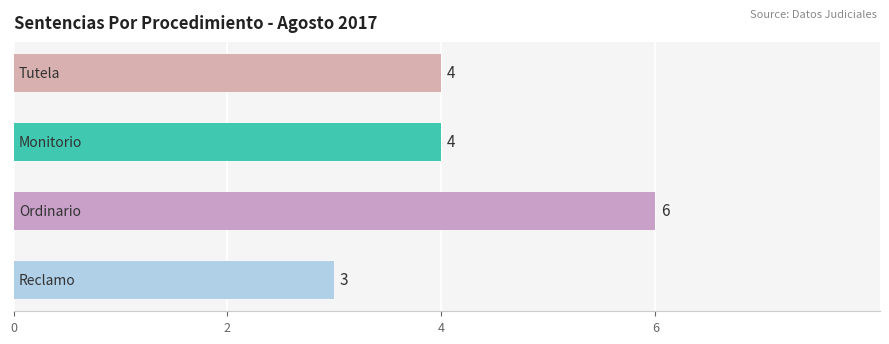

Reading bottom to top, extract all data points from this chart.

3	6	4	4